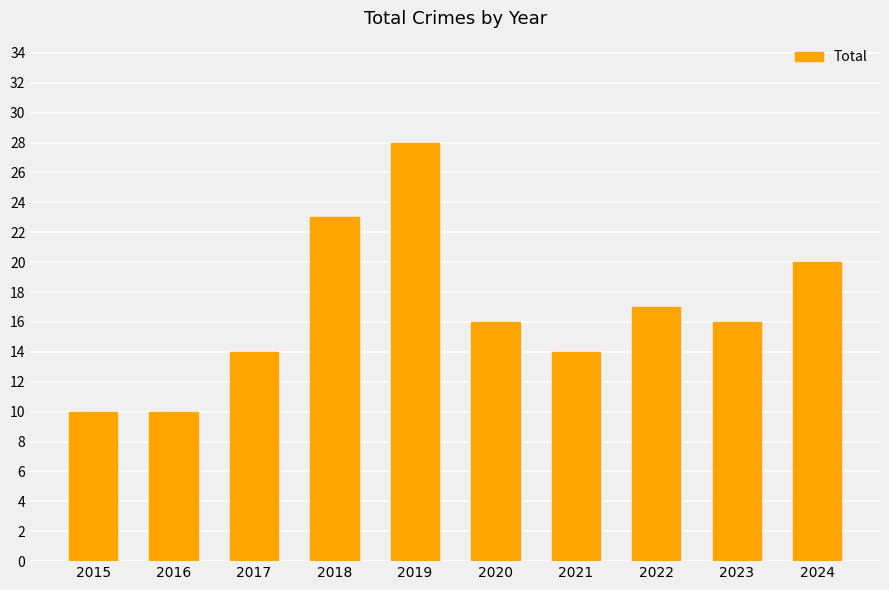

What is the minimum value shown in the chart?

10